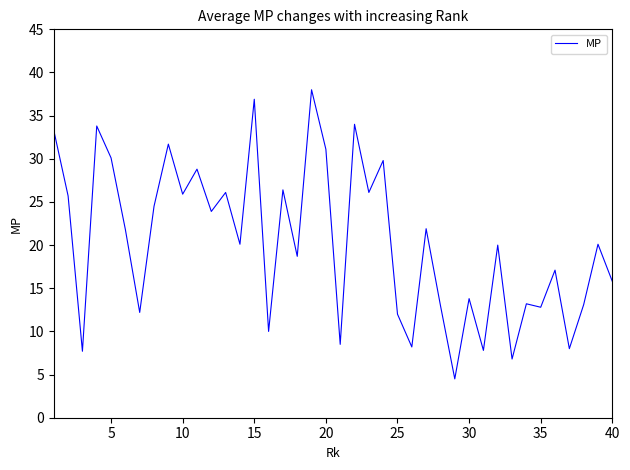

What is the greatest value displayed?

38.0